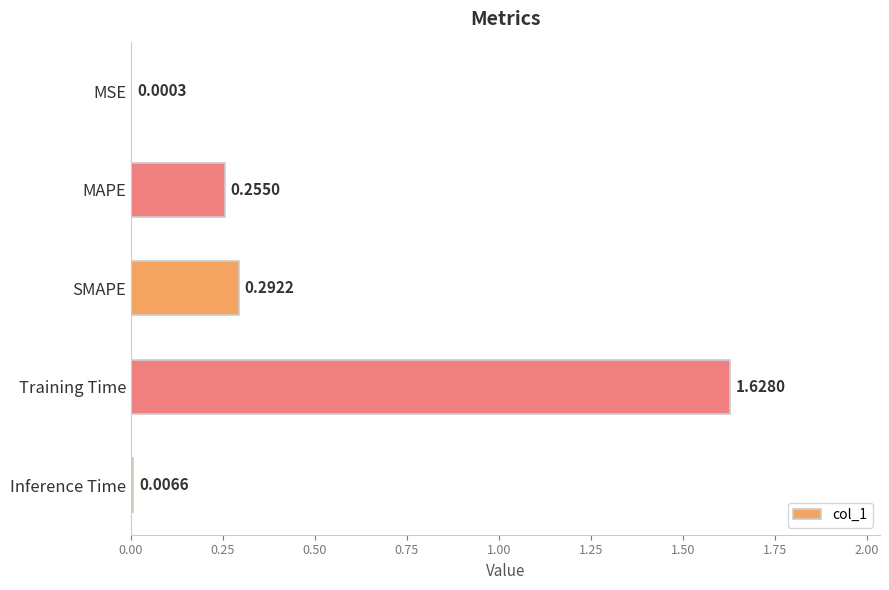

Which has a higher value, Training Time or Inference Time?

Training Time